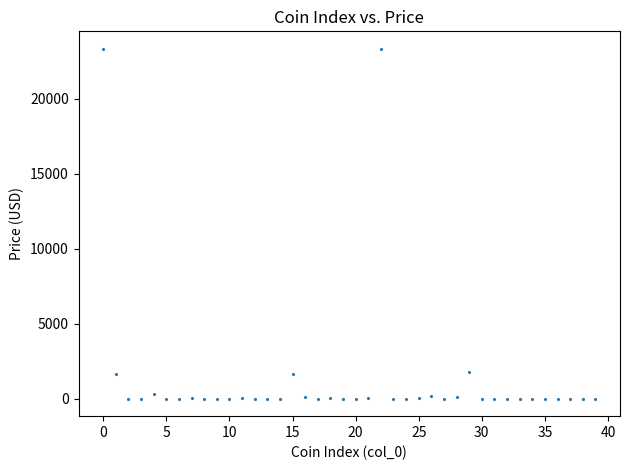

What is the range of Y values (max minus min)?

23332.7